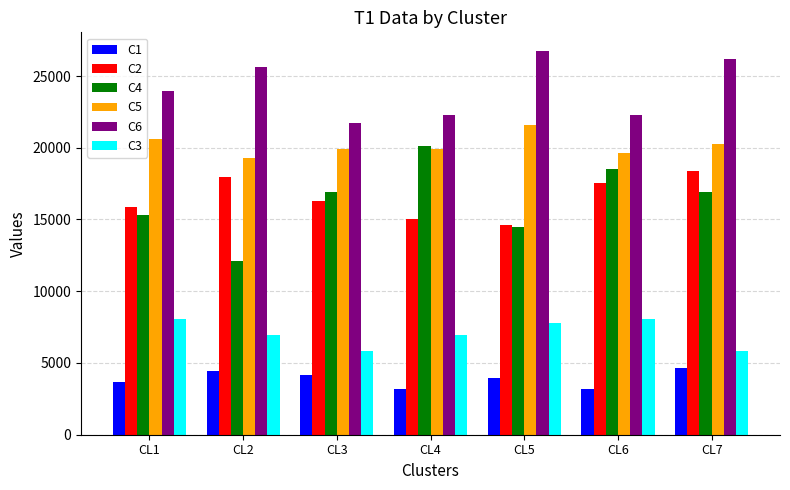

What is the value of the C5 bar at the 6th from the left?

19601.2